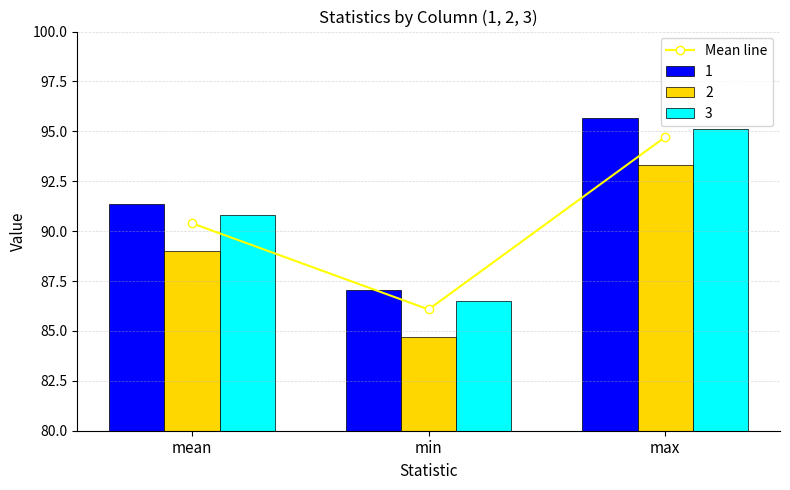

The chart shows a value of 18.2 at mean. True or false?

False